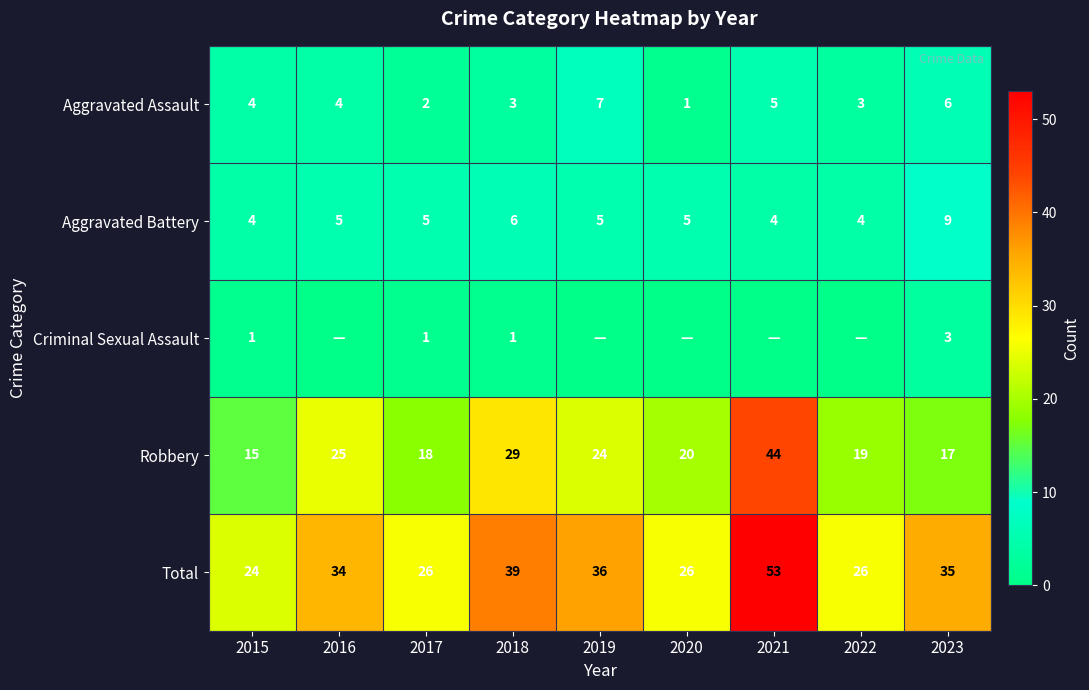

How many categories are shown in the chart?

9